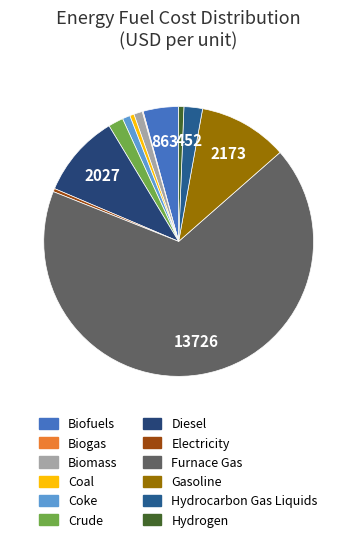

Is Coal the majority of the pie?

No